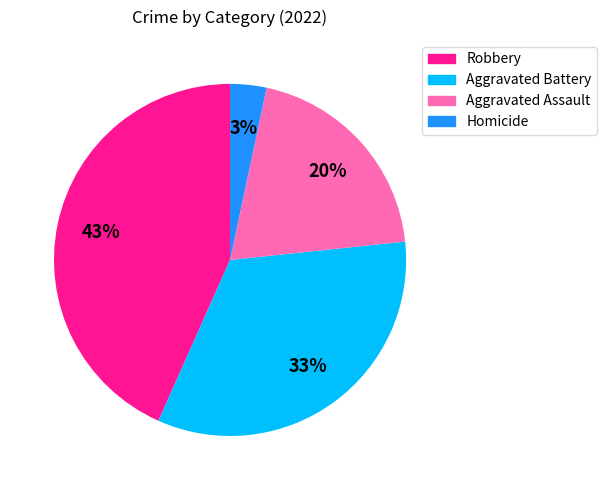

The Robbery slice represents 30% of the pie. True or false?

False